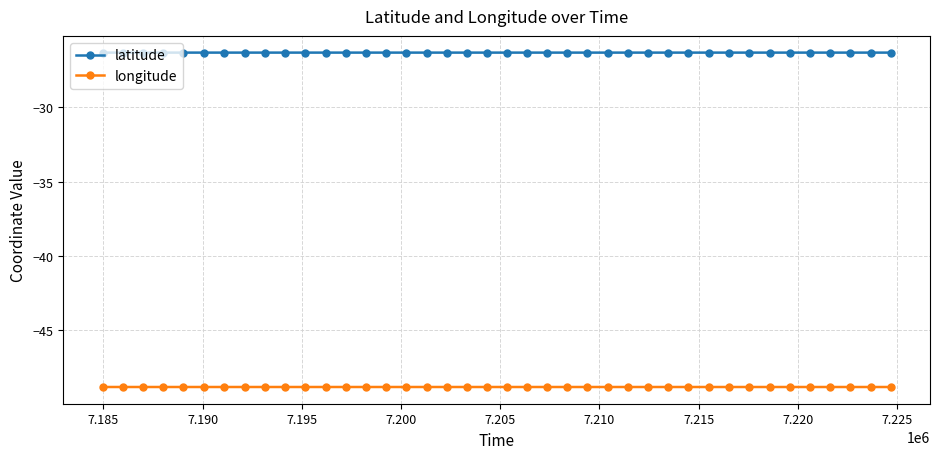

What is the smallest value displayed?

-48.8